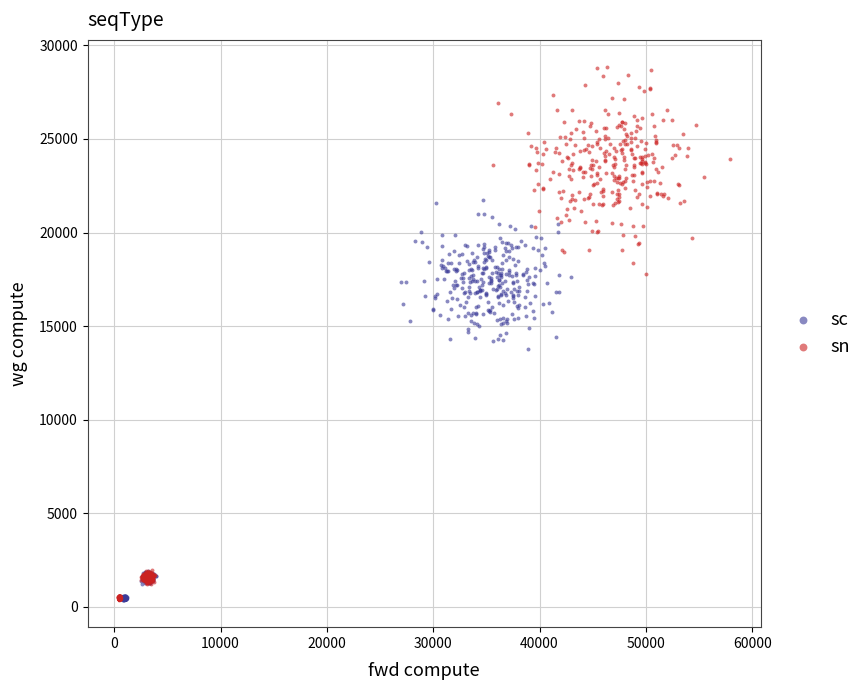

Which series reaches the maximum Y coordinate?

sn